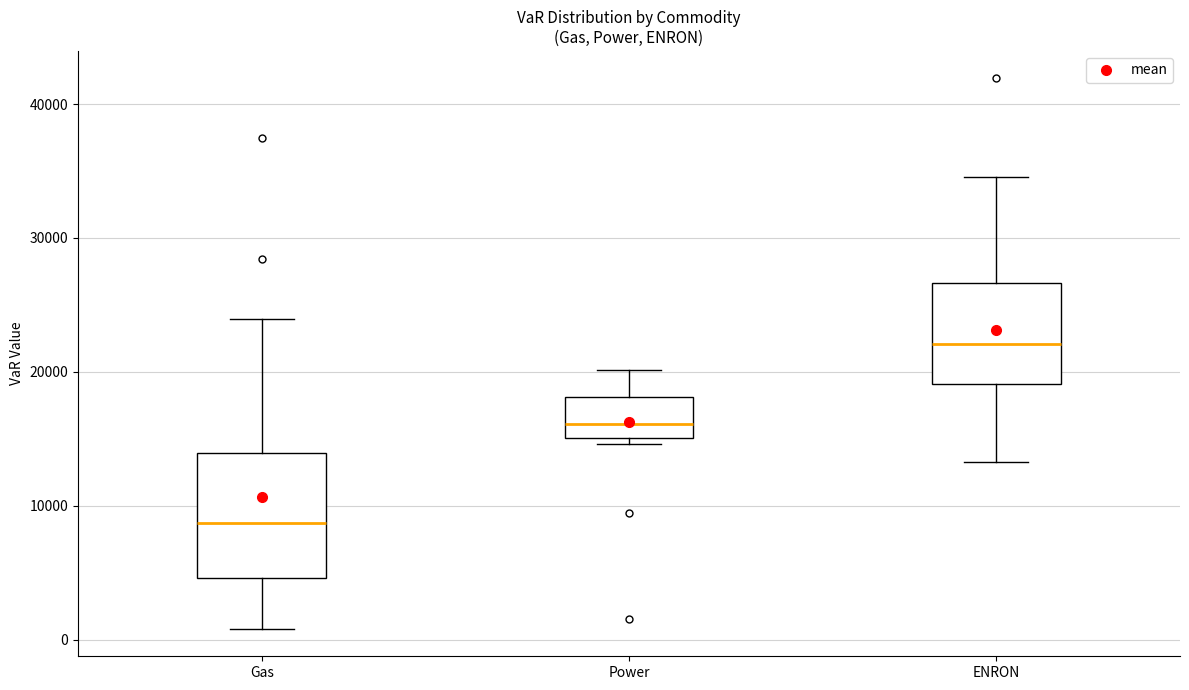

Reading left to right, read every box against the y-axis: the position of its median line, the range the box covers, and the ends of its whiskers. The values are not printed on the chart, so give them approximately, as read against the axis.

Gas: median 9000, box 5000 to 14000, whiskers 1000 to 24000
Power: median 16000, box 15000 to 18000, whiskers 15000 (just below the box's lower edge) to 20000
ENRON: median 22000, box 19000 to 27000, whiskers 13000 to 35000